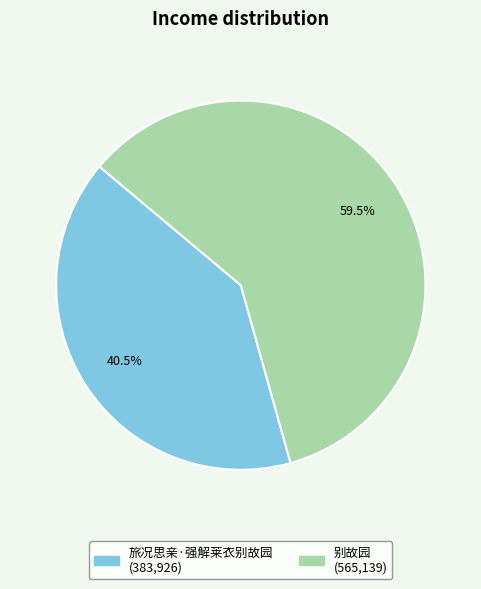

To the nearest percent, what is the combined percentage of 别故园 and 旅况思亲·强解莱衣别故园?

100%